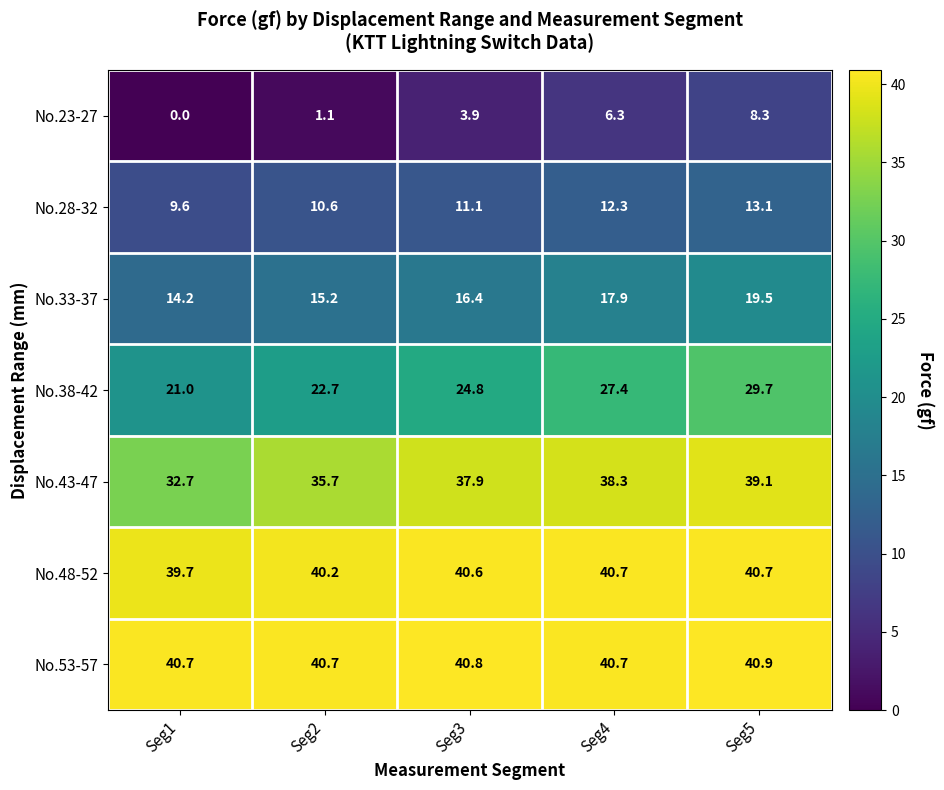

At which category is the sum across all series the highest?

Seg5